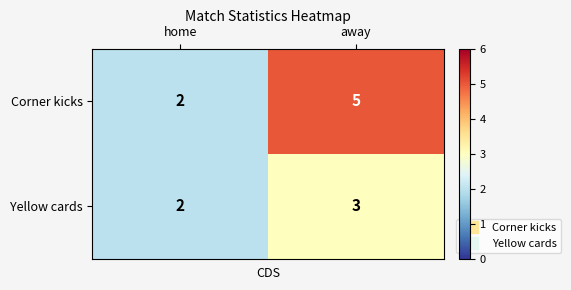

At how many categories does at least one series exceed 3?

1